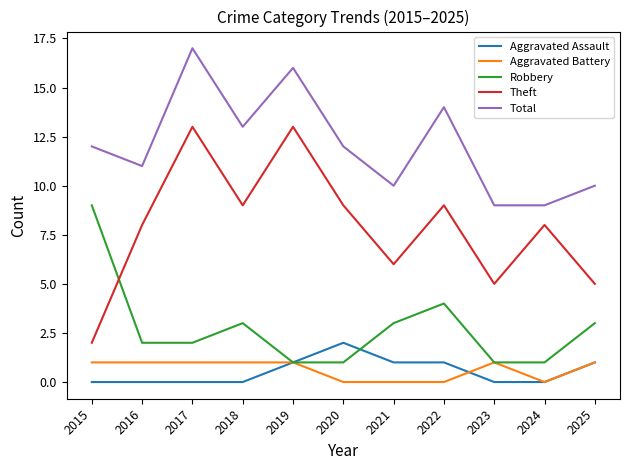

What is the spread (max minus min) of values at 2018?

13